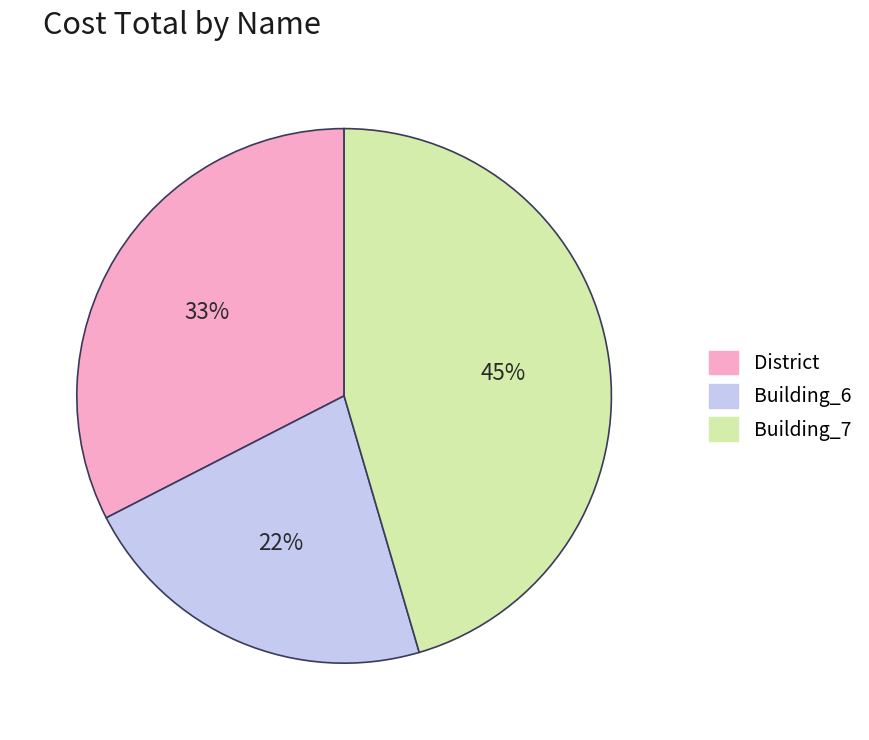

Is there any slice that represents more than half of the pie?

No